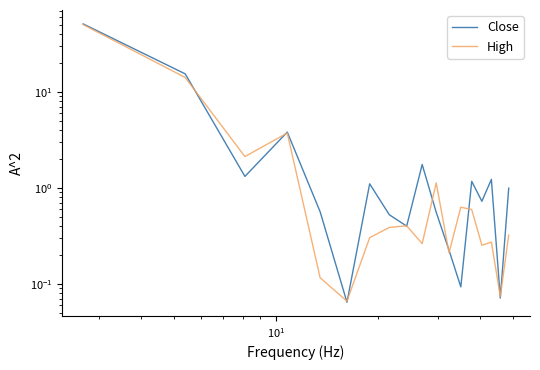

What is the difference between the maximum and second lowest values in the Close series?

51.0